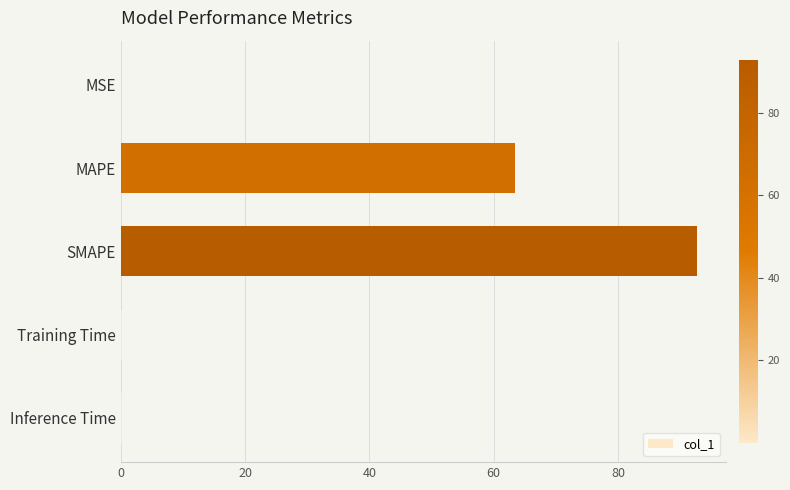

Where is the data nearest to the value 46?

MAPE